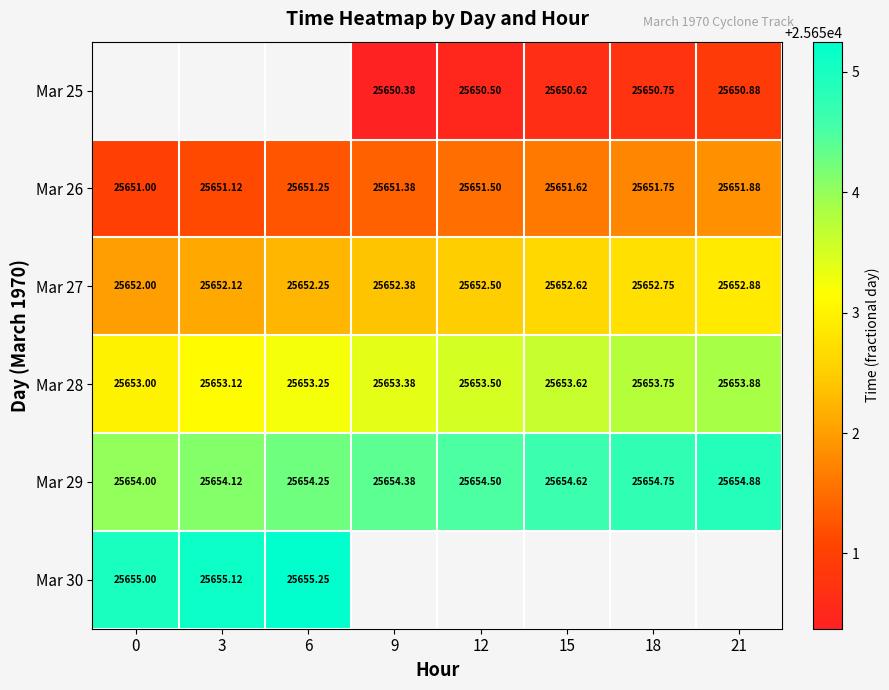

The Mar 25 series shows 25650.5 at 12. True or false?

True